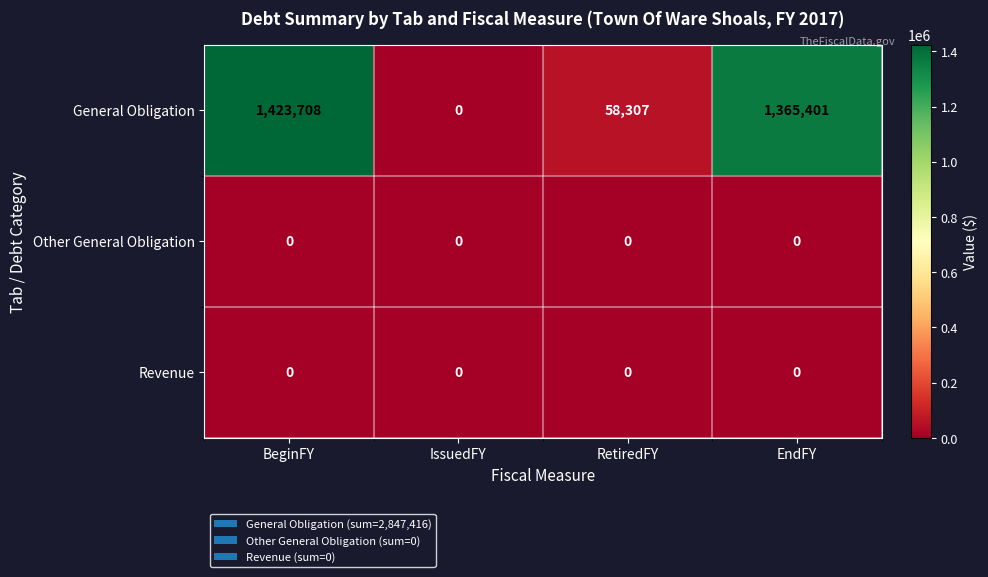

The Other General Obligation series shows 0 at RetiredFY. True or false?

True